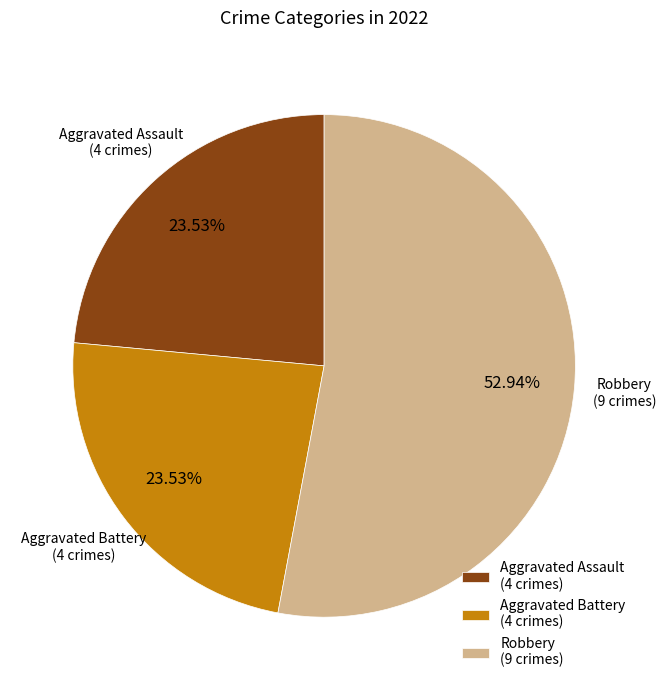

Is there a majority slice in this chart?

Yes